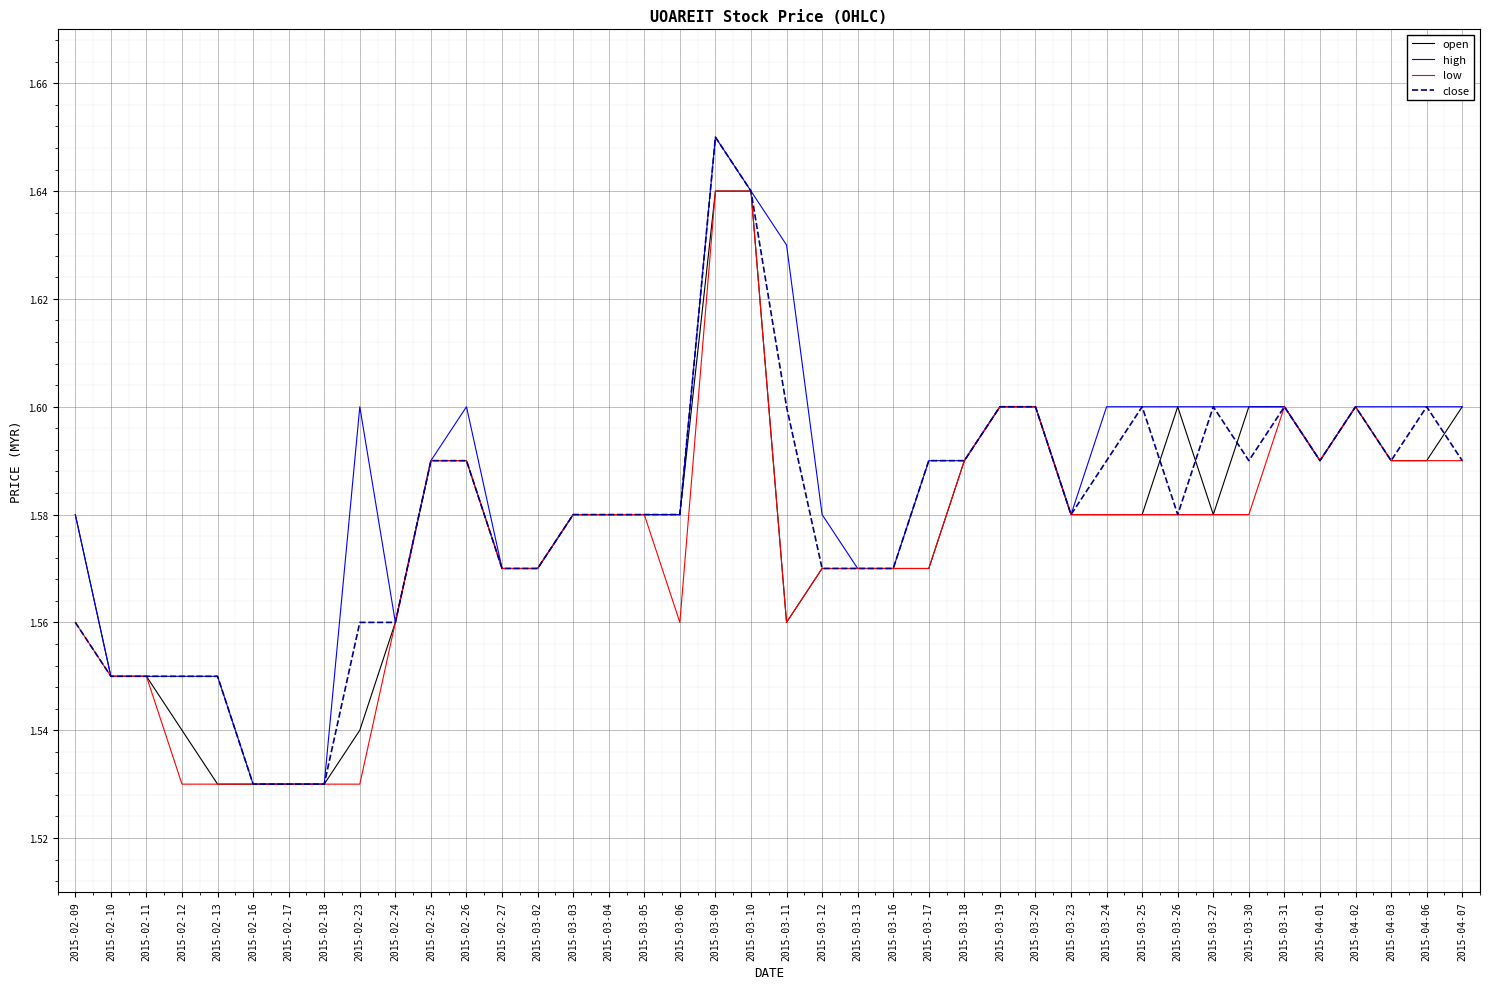

Is it true that close equals 2.2 at 2015-03-24?

False